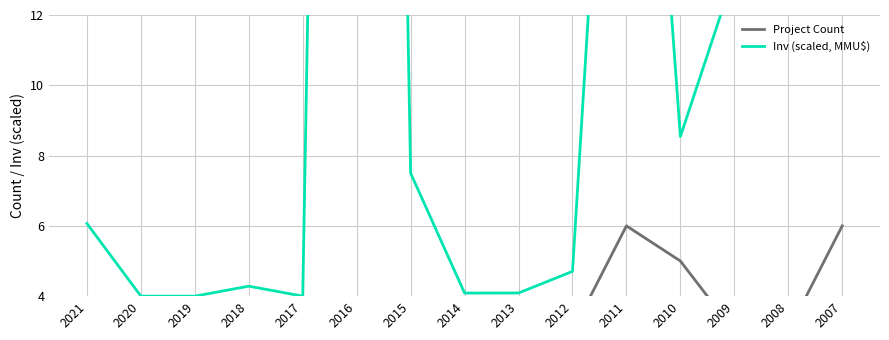

How many lines are shown in the chart?

2